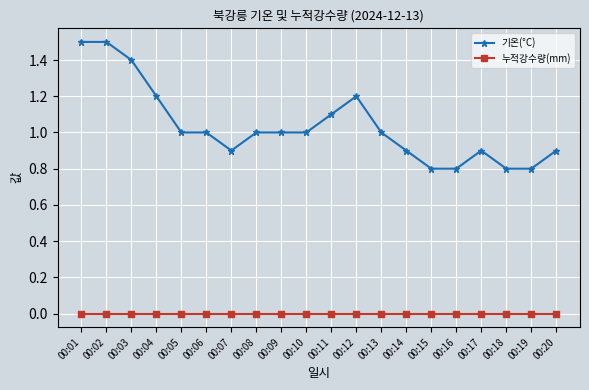

At which label does 기온(°C) first exceed 1?

00:01